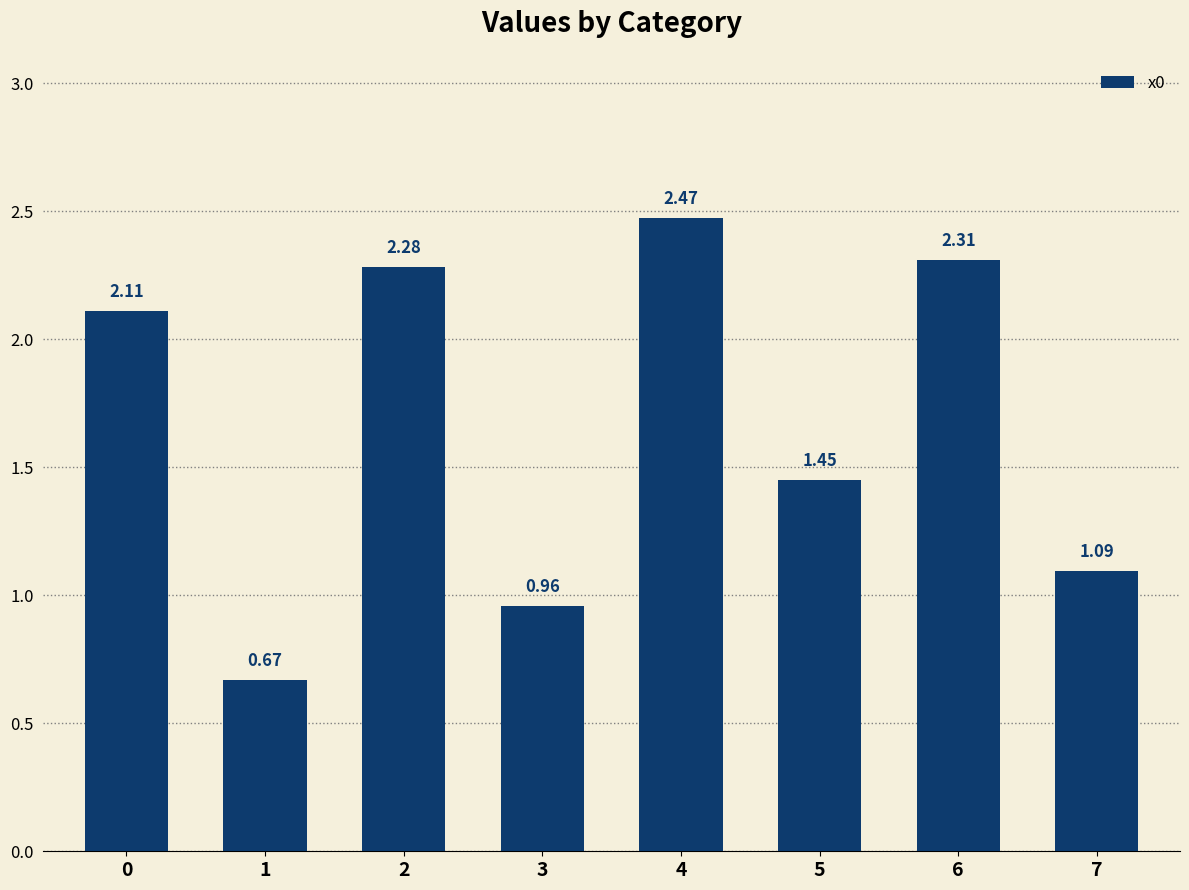

What is the sum of the values at 7 and 6?

3.4